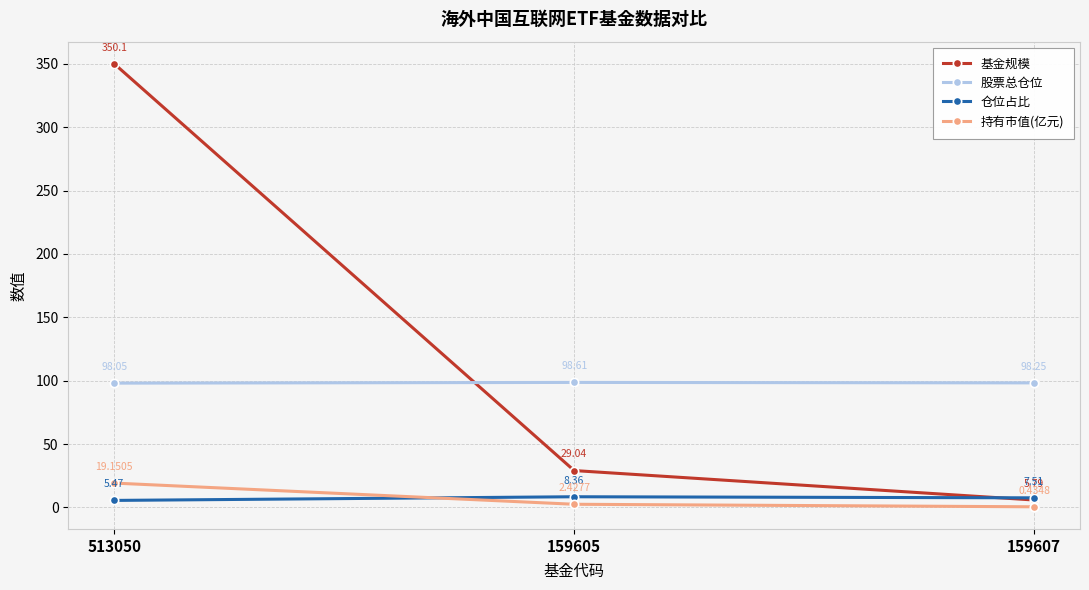

List the series in order of their peak value, lowest first.

仓位占比, 持有市值(亿元), 股票总仓位, 基金规模